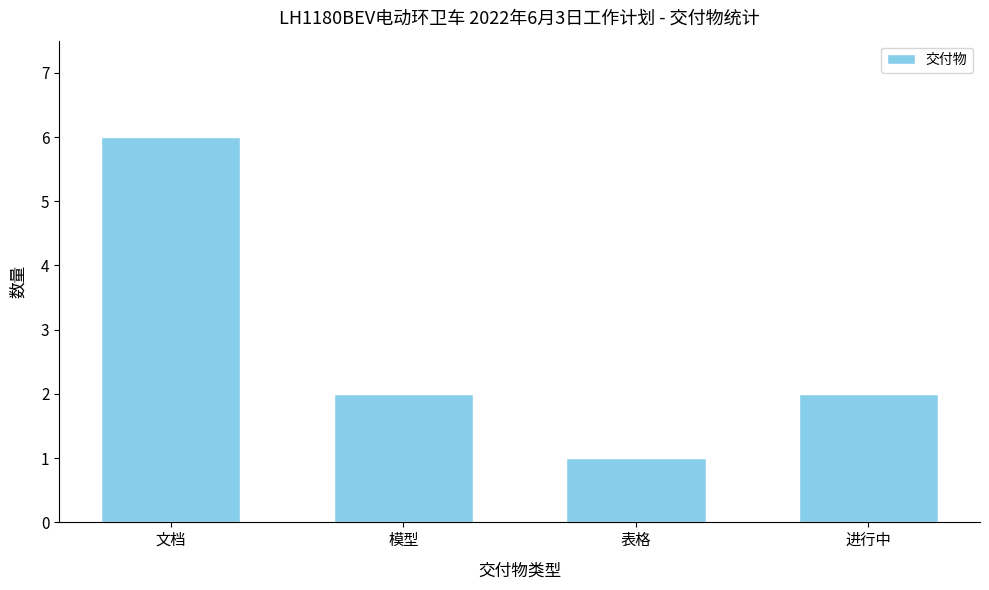

True or false: the data shows 2 at 模型.

True